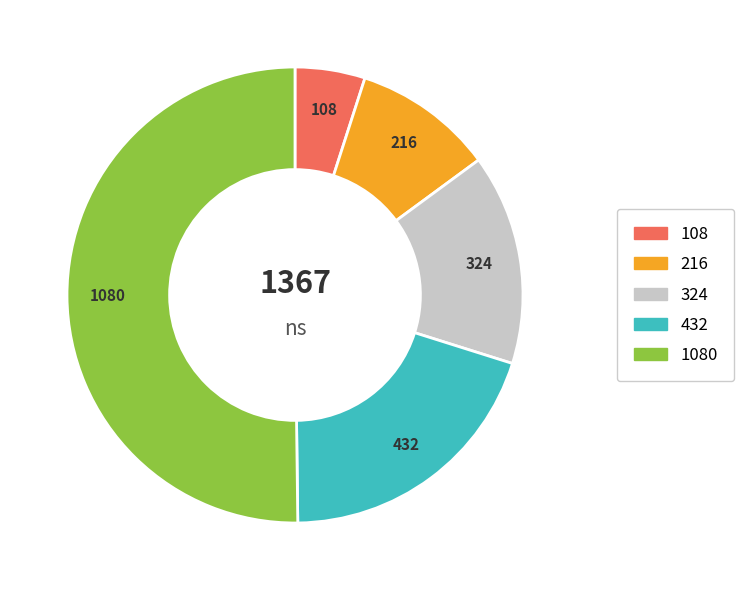

How many segments does this pie chart have?

5